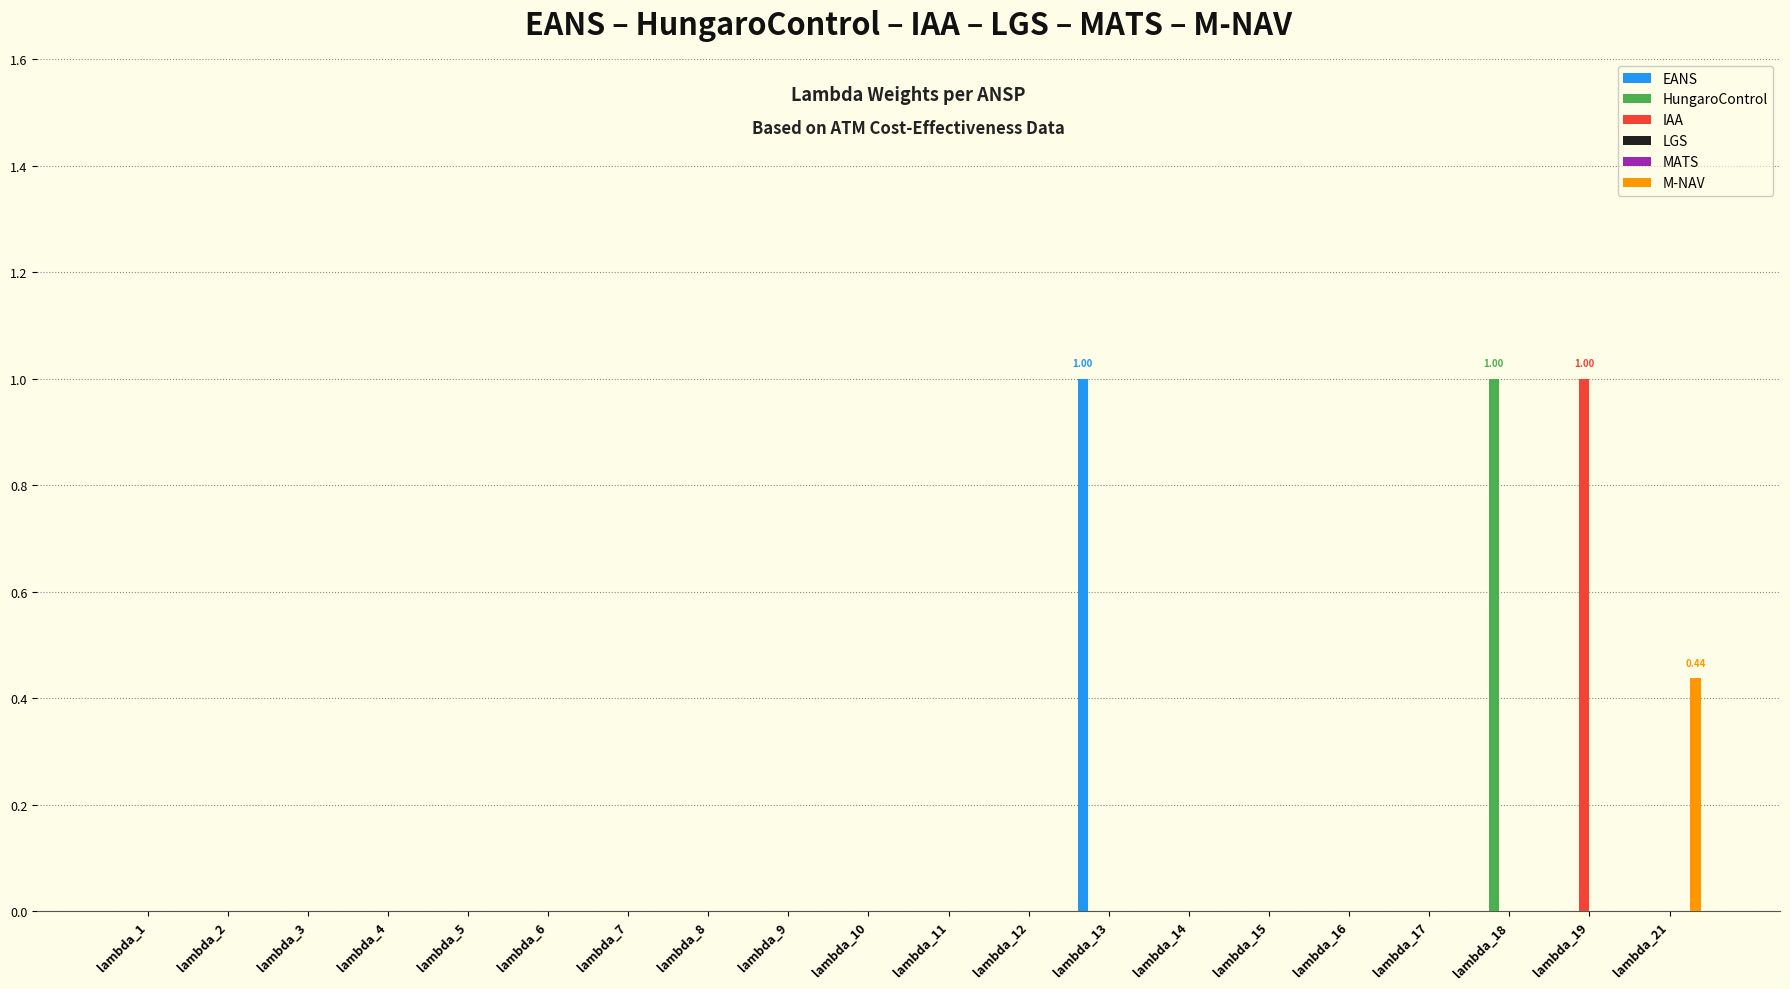

How many EANS values are between 0 and 1?

20